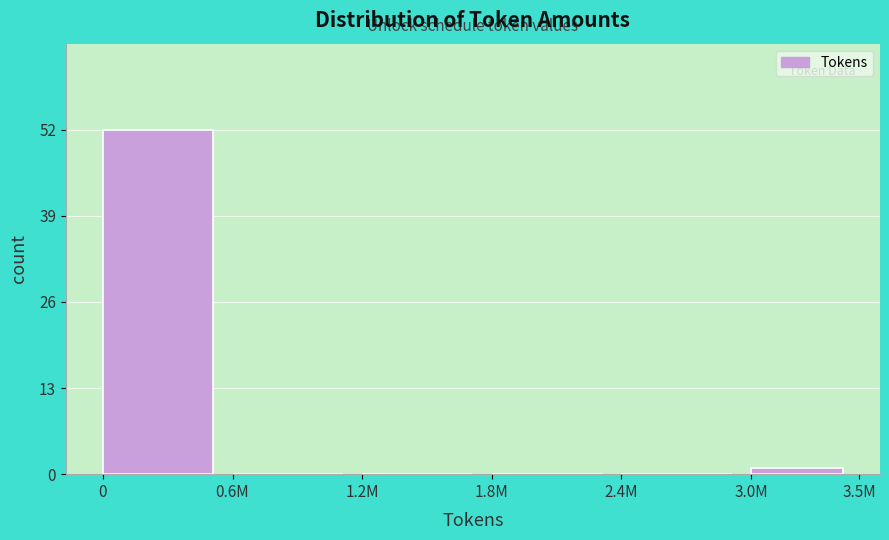

Reading left to right, transcribe all the data shown in this chart.

0=52	0.6M=0	1.2M=0	1.8M=0	2.4M=0	3.0M=1